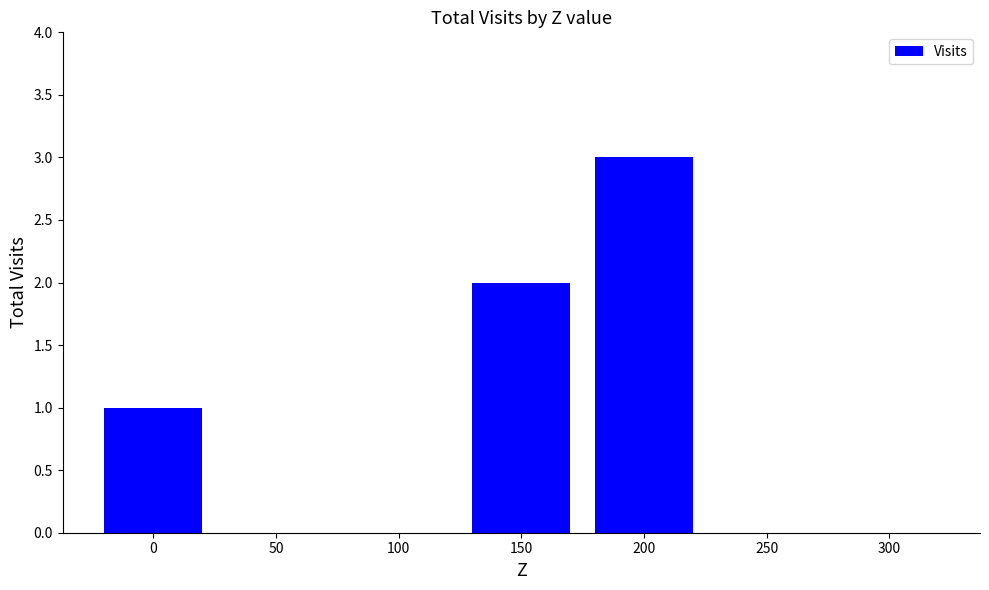

Count the values in the range 0 to 2.

6